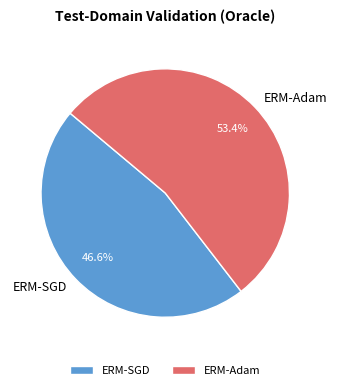

What is the ratio of the value at ERM-SGD to the value at ERM-Adam?

0.9